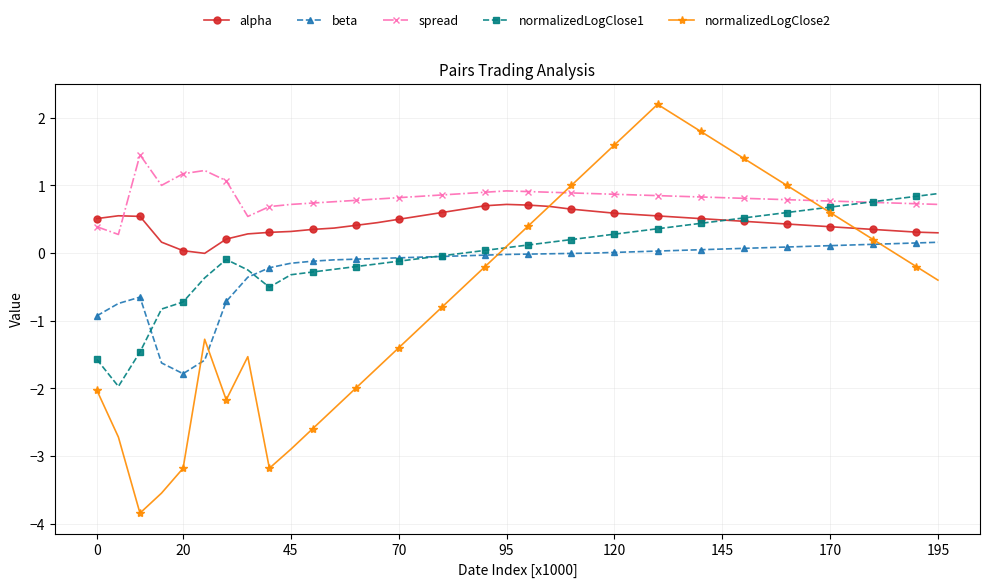

Which series has the largest range (max minus min)?

normalizedLogClose2